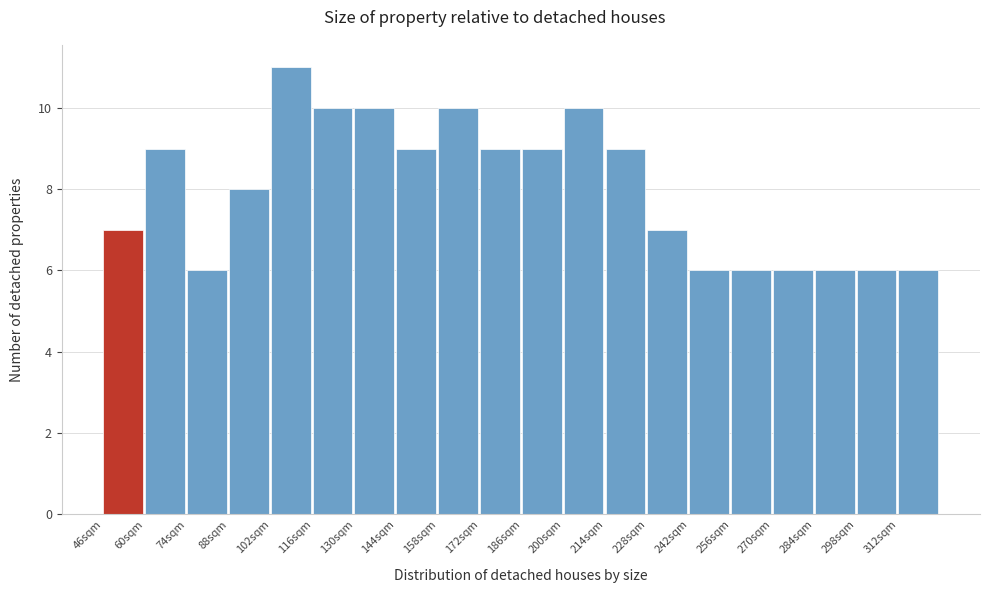

Reading left to right, what are all the values shown in this chart?

7	9	6	8	11	10	10	9	10	9	9	10	9	7	6	6	6	6	6	6